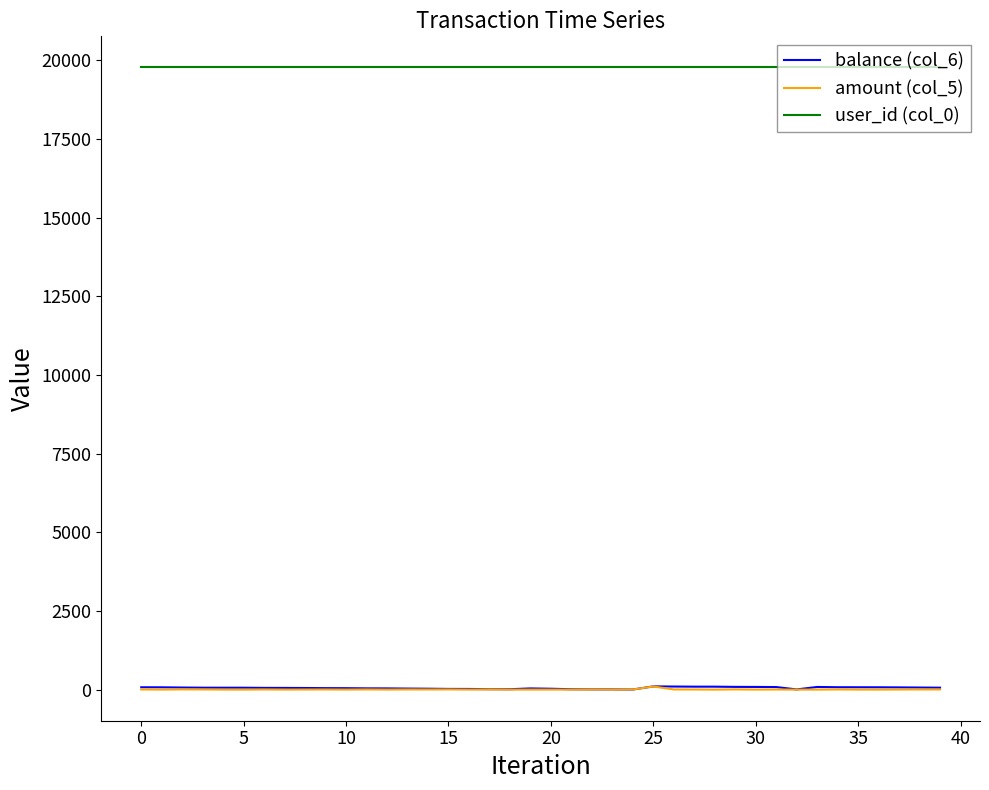

What is the greatest value displayed?

19771.0